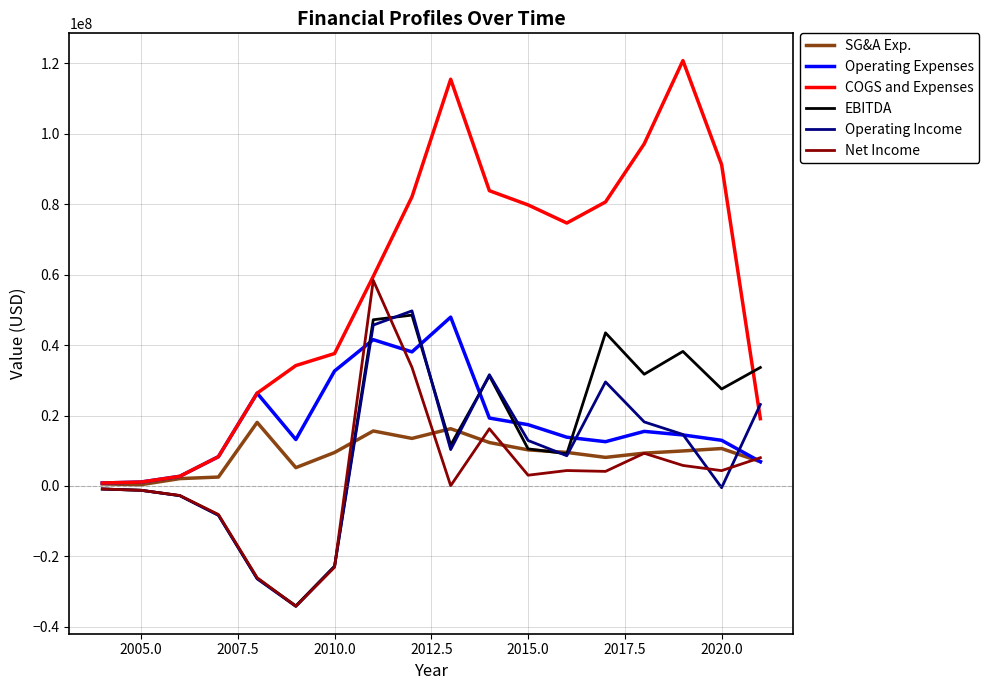

Which series has the largest total across all categories?

COGS and Expenses